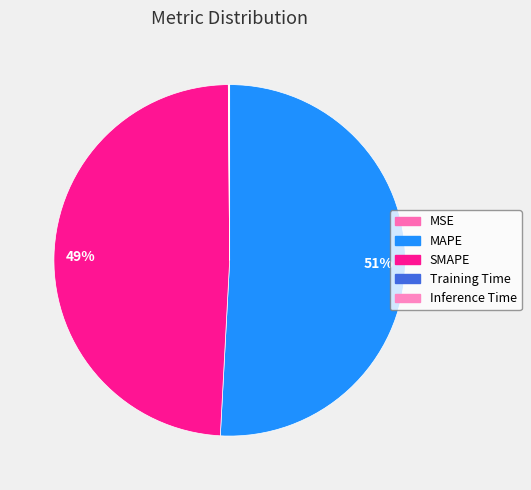

Rank the categories by value from highest to lowest.

MAPE, SMAPE, Inference Time, Training Time, MSE